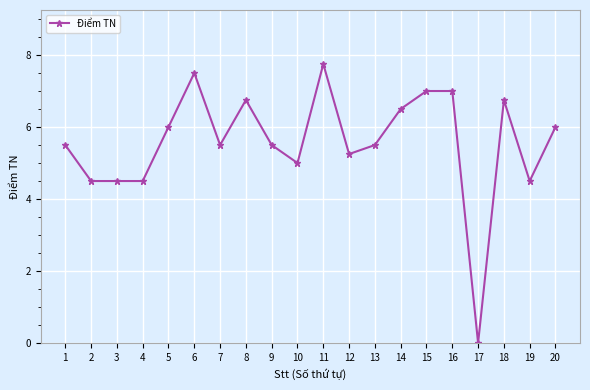

True or false: the data shows 4.5 at 19.

True